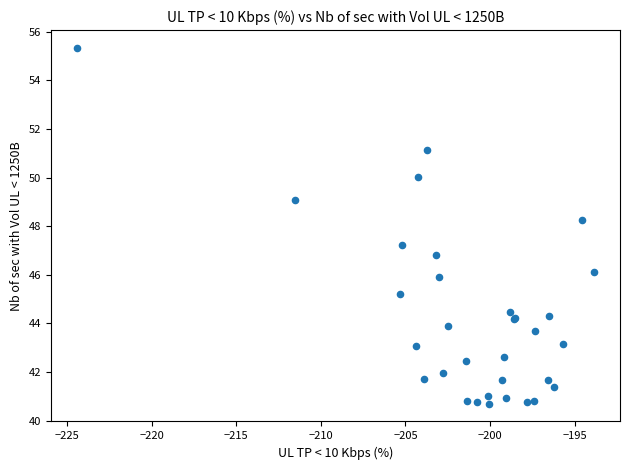

What Y value in the scatter plot is closest to 48?

48.3